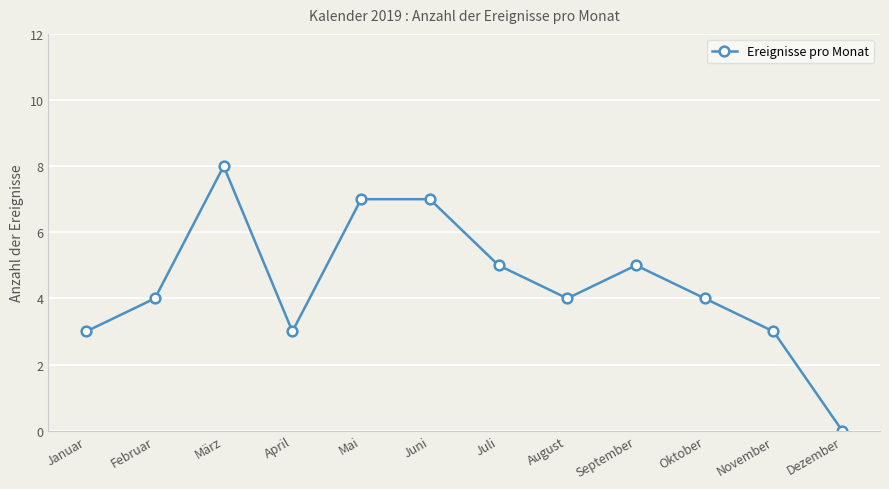

How many categories are shown in the chart?

12